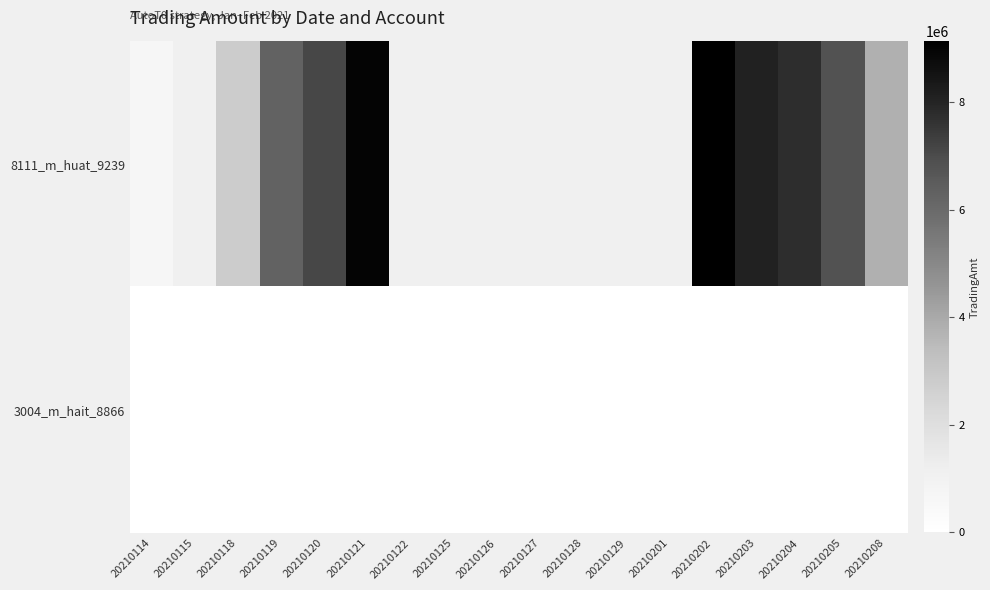

The 3004_m_hait_8866 series shows 0.0 at 20210115. True or false?

True